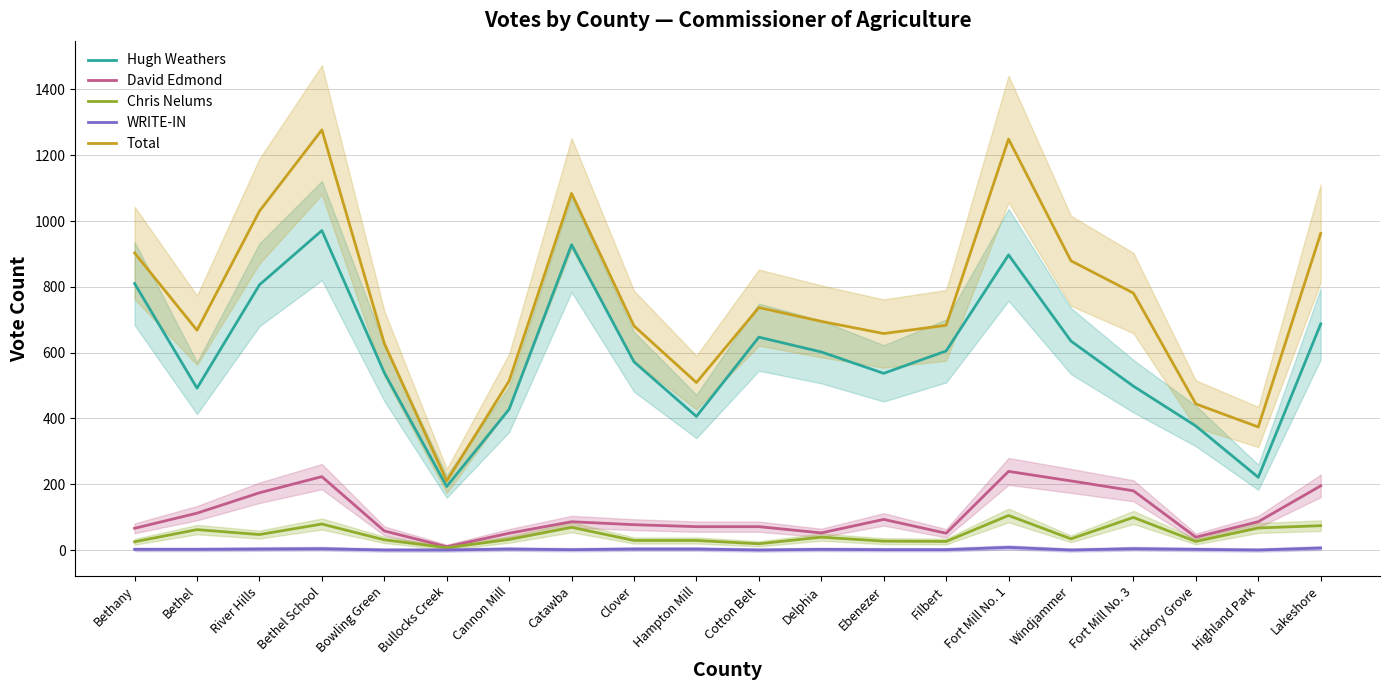

The David Edmond series shows 86 at Catawba. True or false?

True